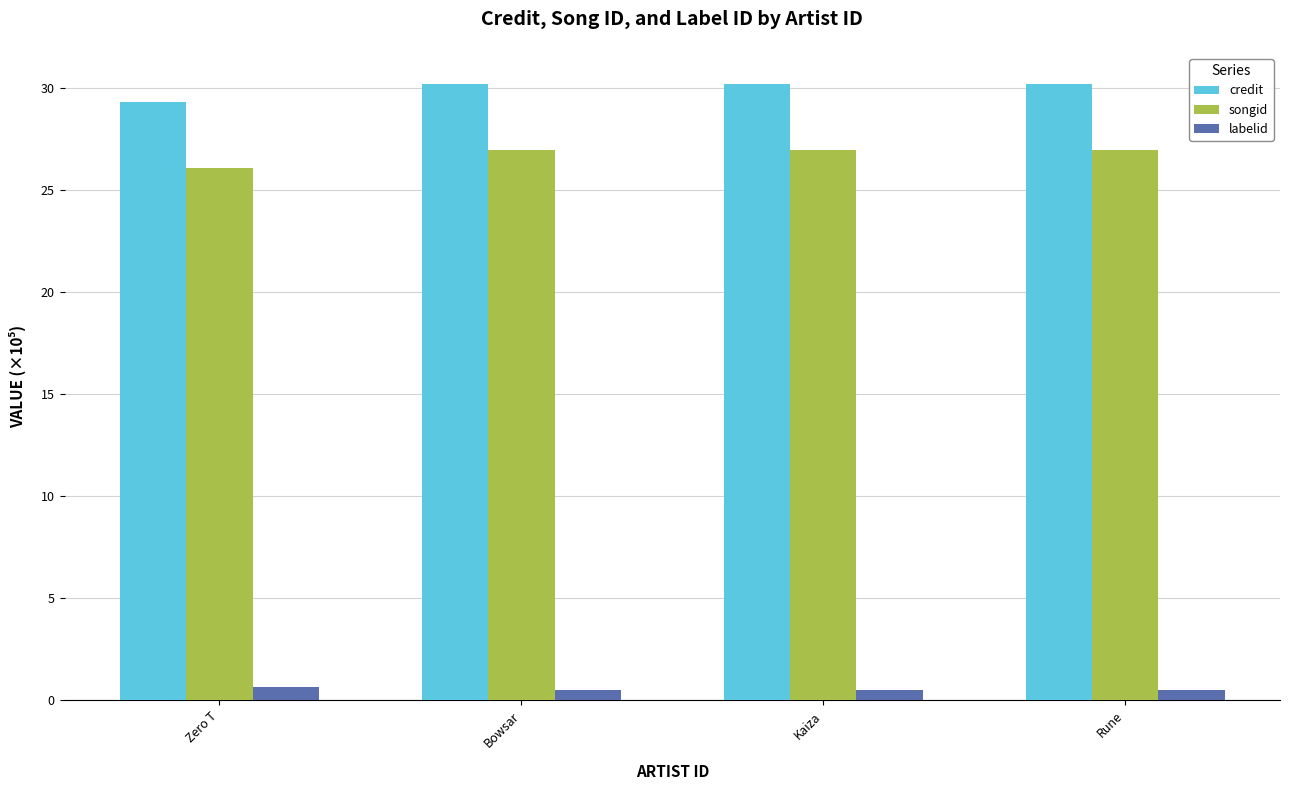

Is it true that songid equals 26.1 at Zero T?

True